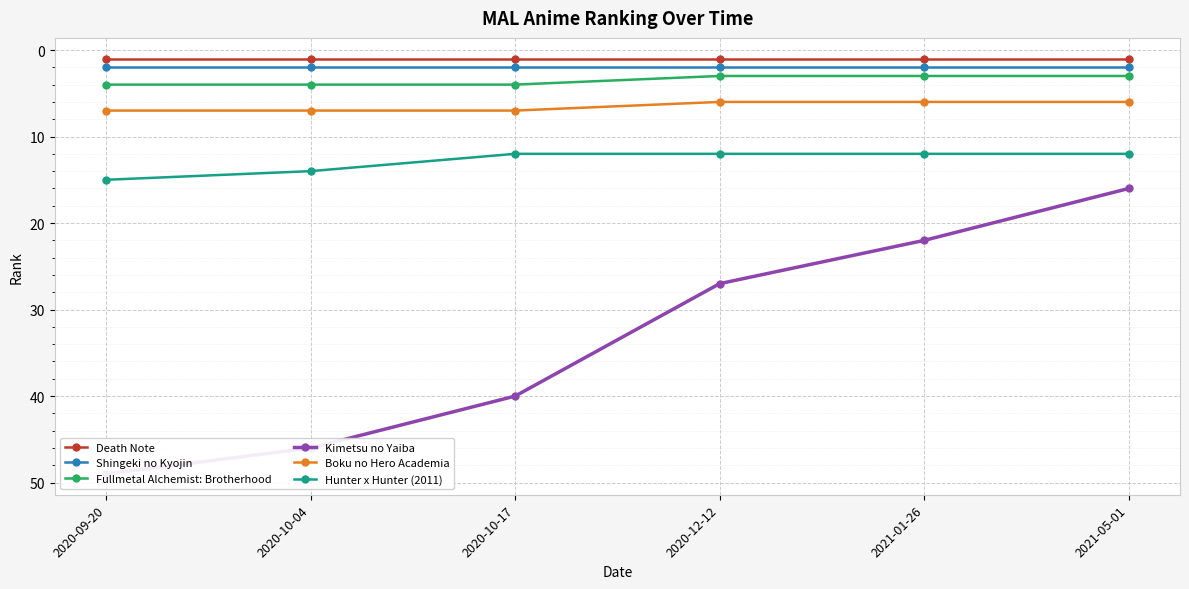

True or false: Shingeki no Kyojin and Hunter x Hunter (2011) intersect in this chart.

False